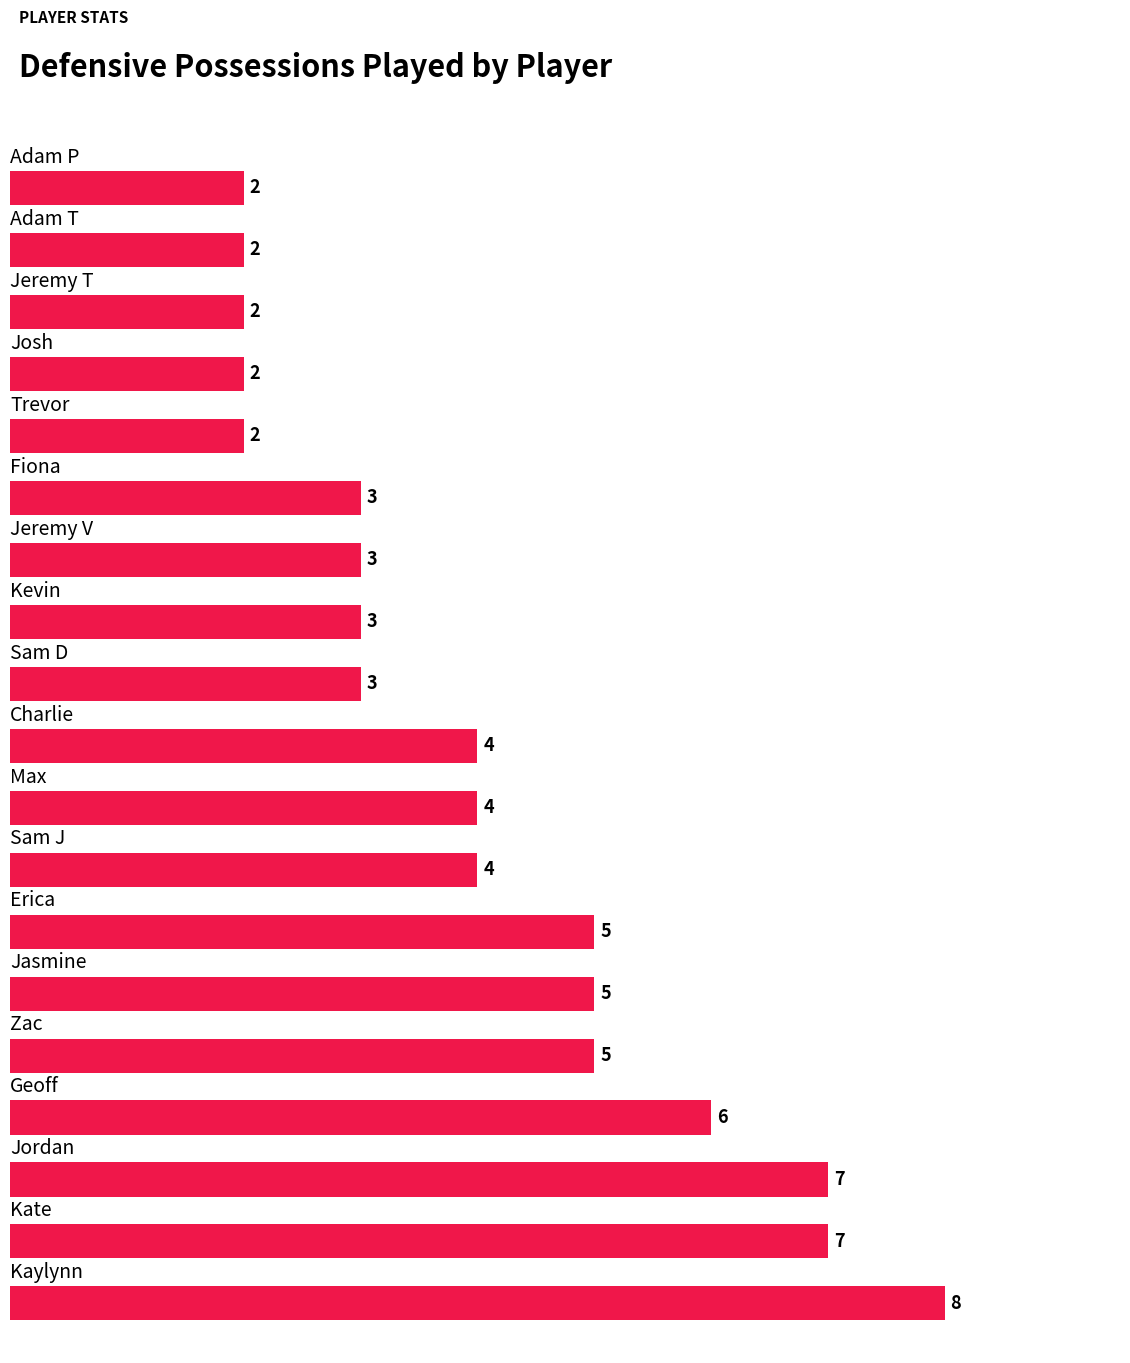

Reading top to bottom, list all the values displayed in this chart.

2	2	2	2	2	3	3	3	3	4	4	4	5	5	5	6	7	7	8